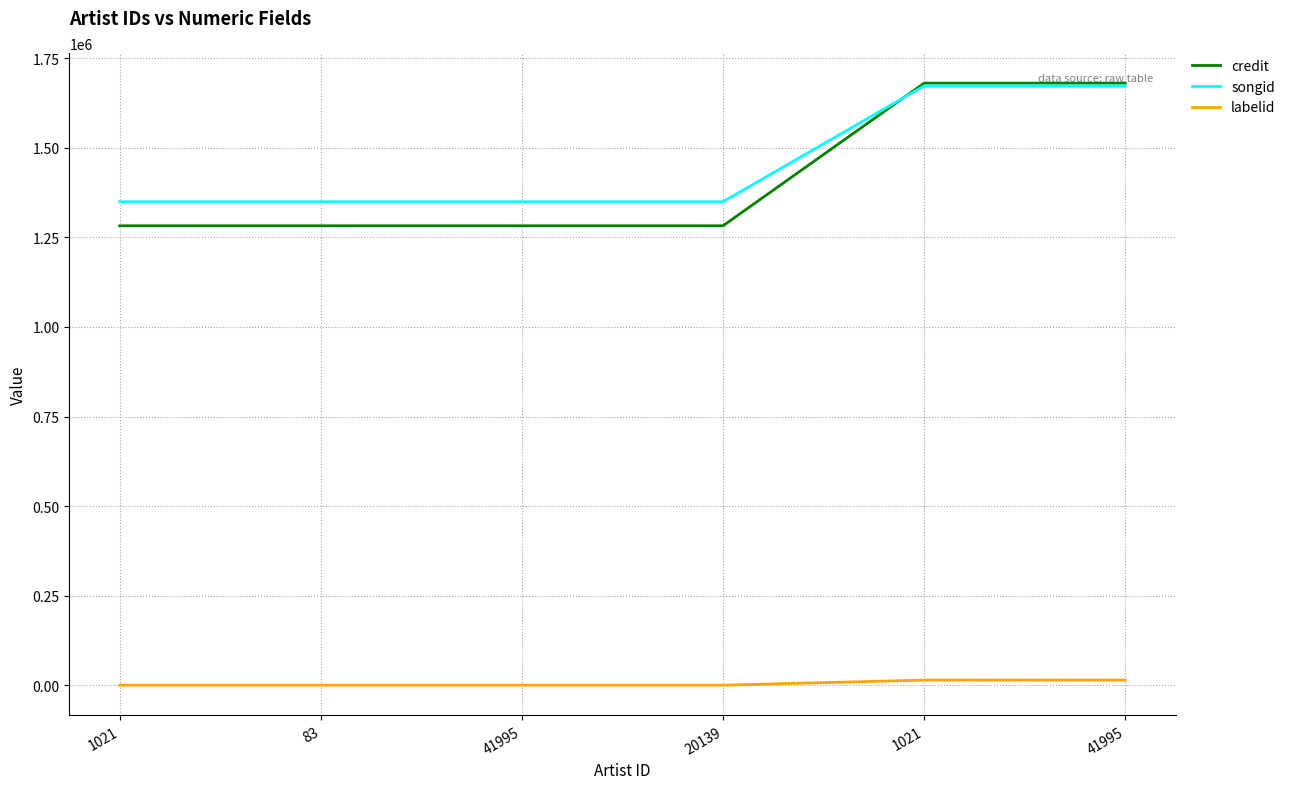

Which has a higher value, 83 or 20139?

83